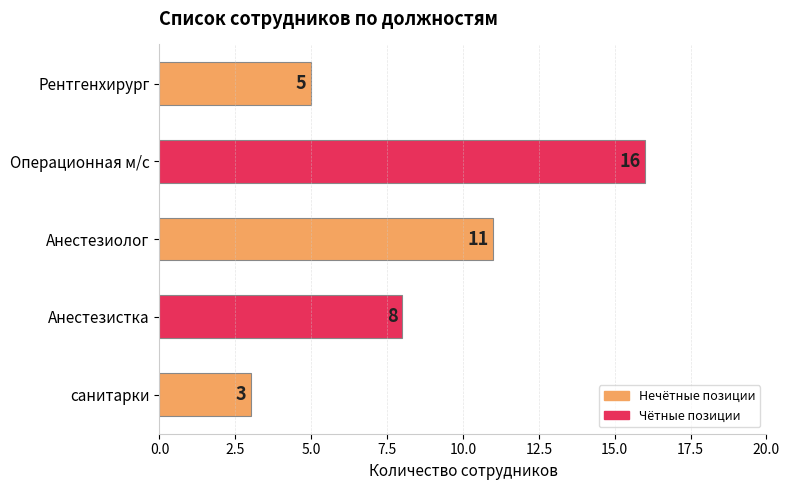

List the labels in order of value, smallest first.

санитарки, Рентгенхирург, Анестезистка, Анестезиолог, Операционная м/с